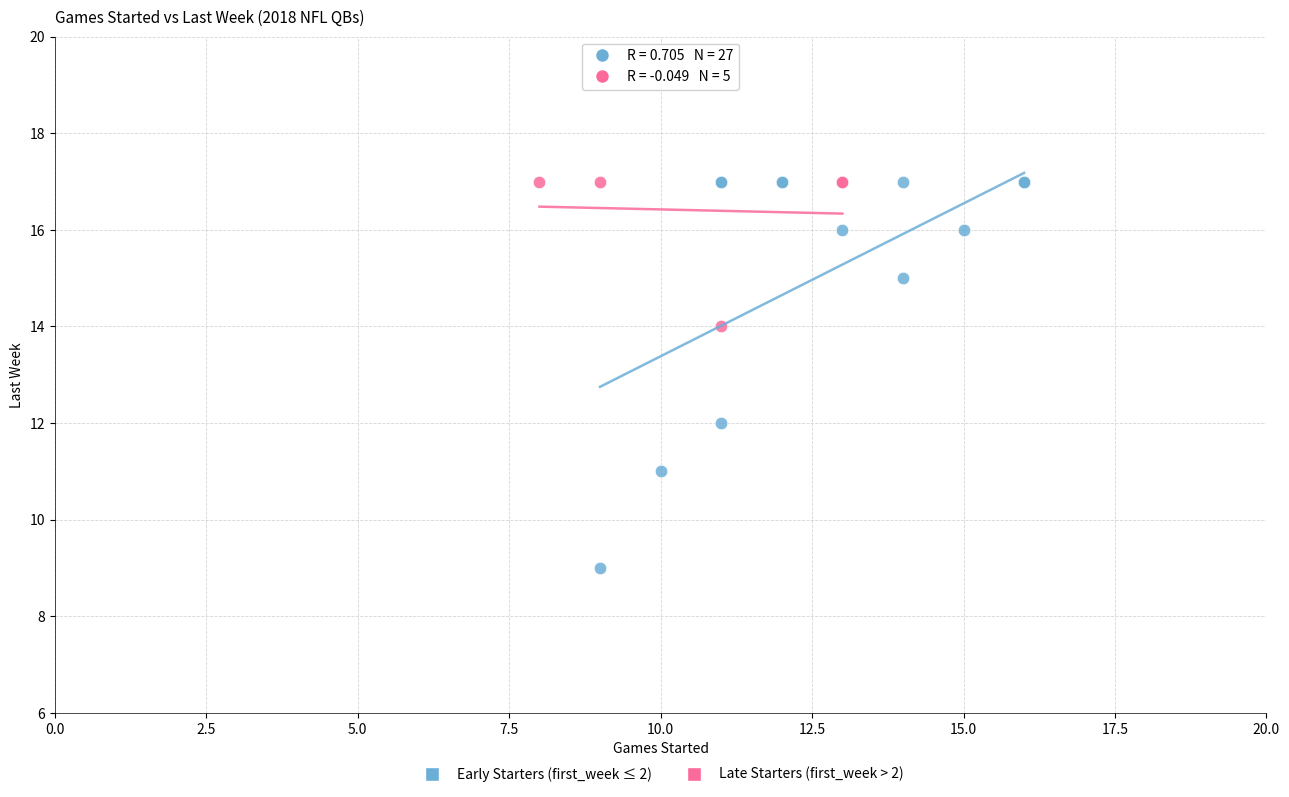

Which series reaches the minimum Y coordinate?

Early Starters (first_week ≤ 2)